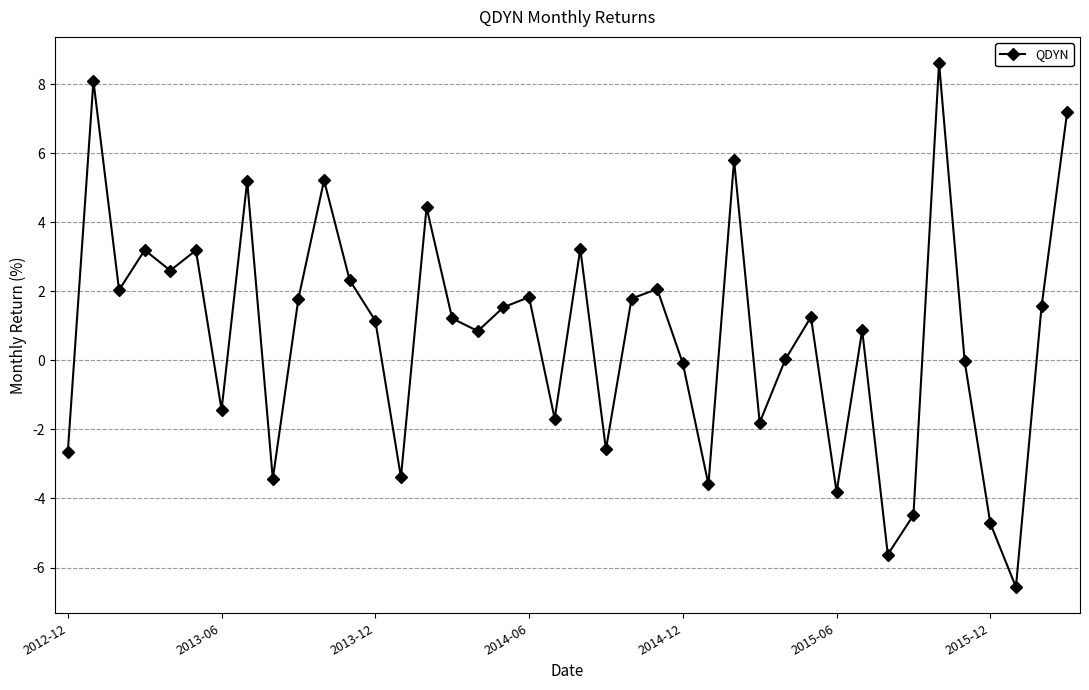

What is the minimum value shown in the chart?

-6.6